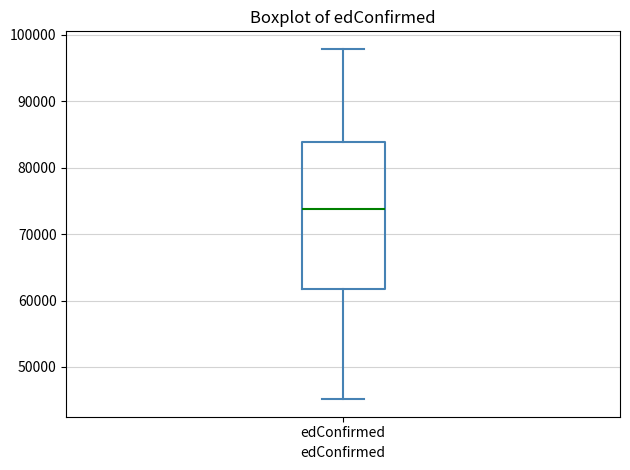

Where does the upper whisker of the box for edConfirmed end on the y-axis? The values are not printed on the chart, so give them approximately, as read against the axis.

98000